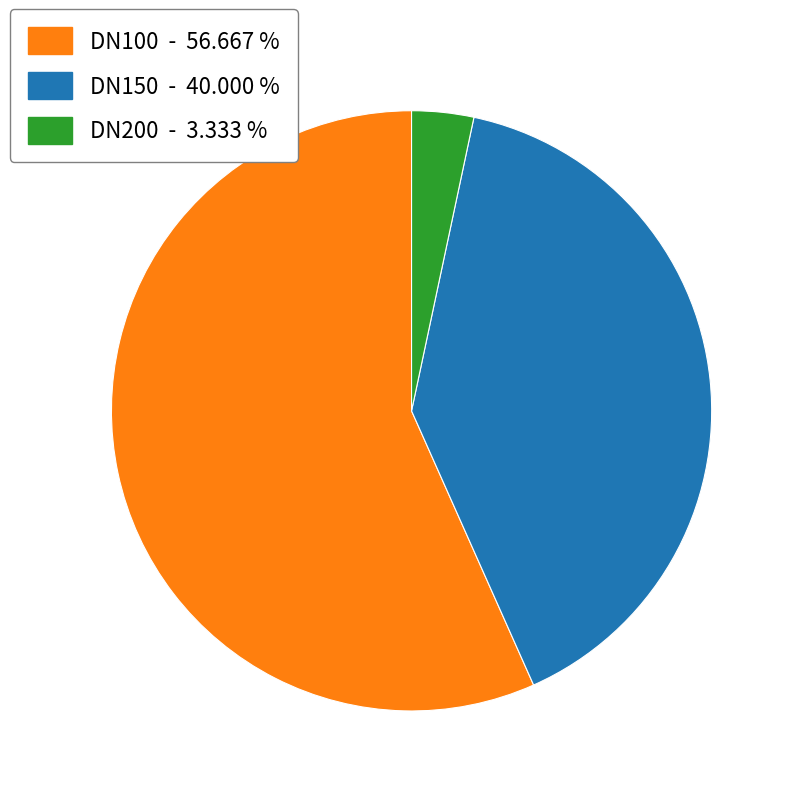

Does any single category account for the majority?

Yes